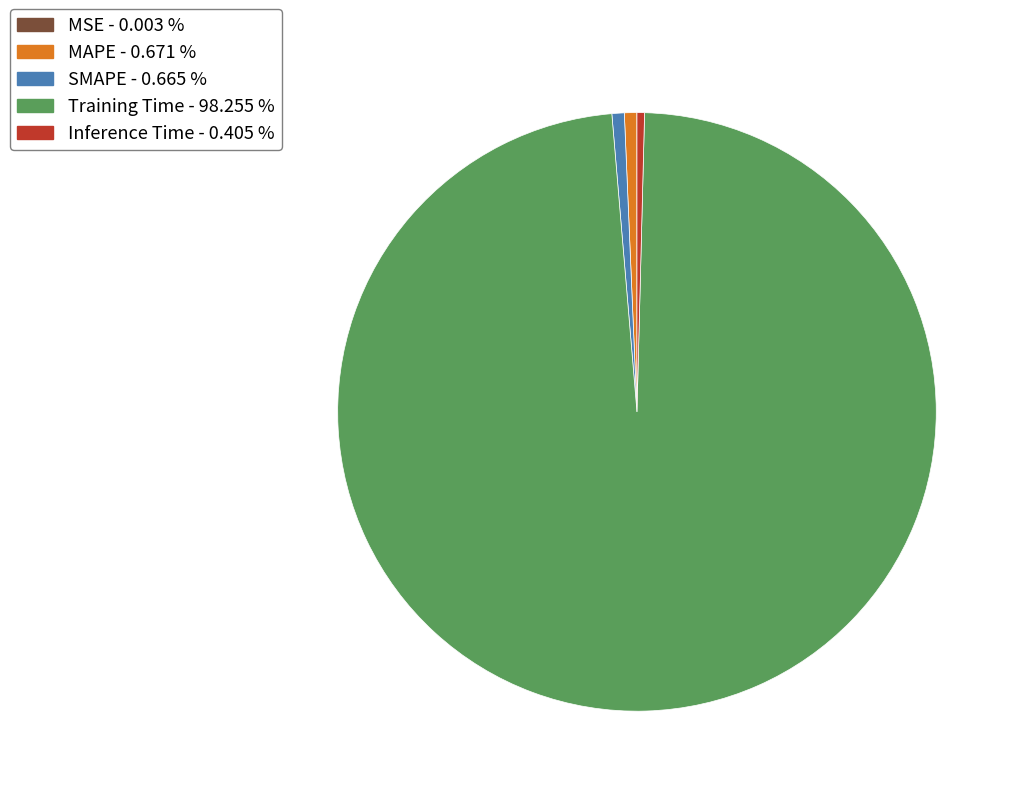

Do Inference Time - 0.405 % and Training Time - 98.255 % together represent more than half of the pie?

Yes